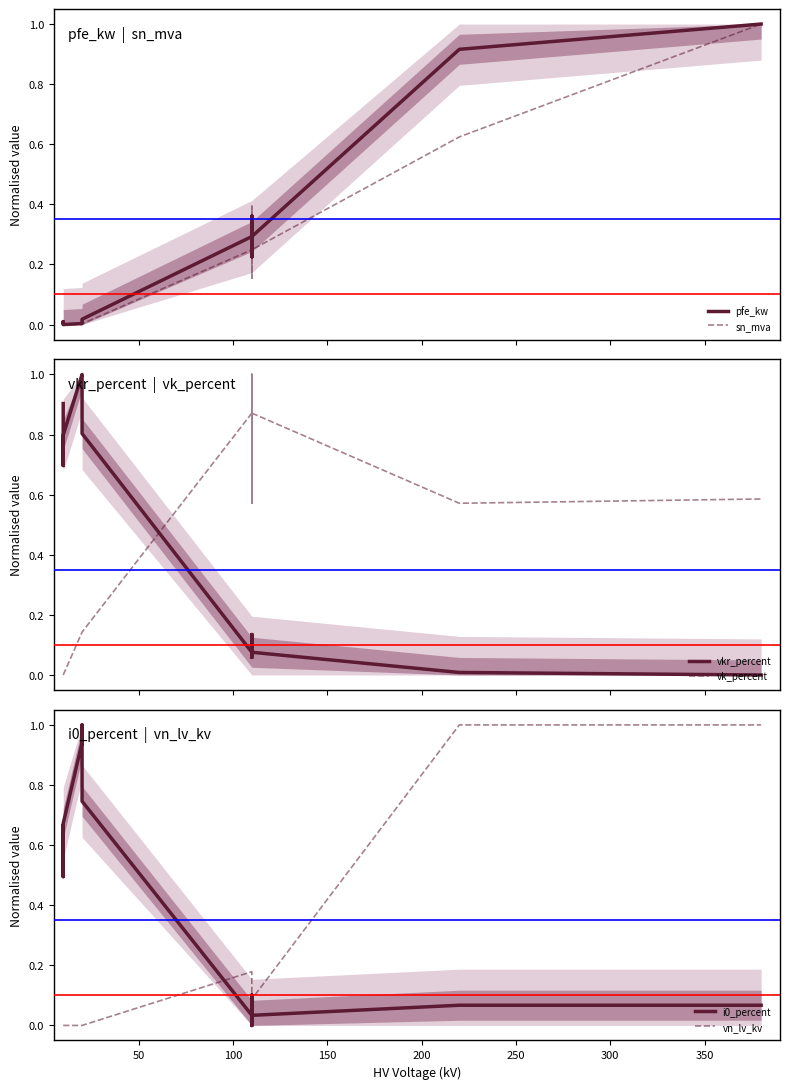

After their last crossing, which series has the higher values: vn_lv_kv or sn_mva?

vn_lv_kv